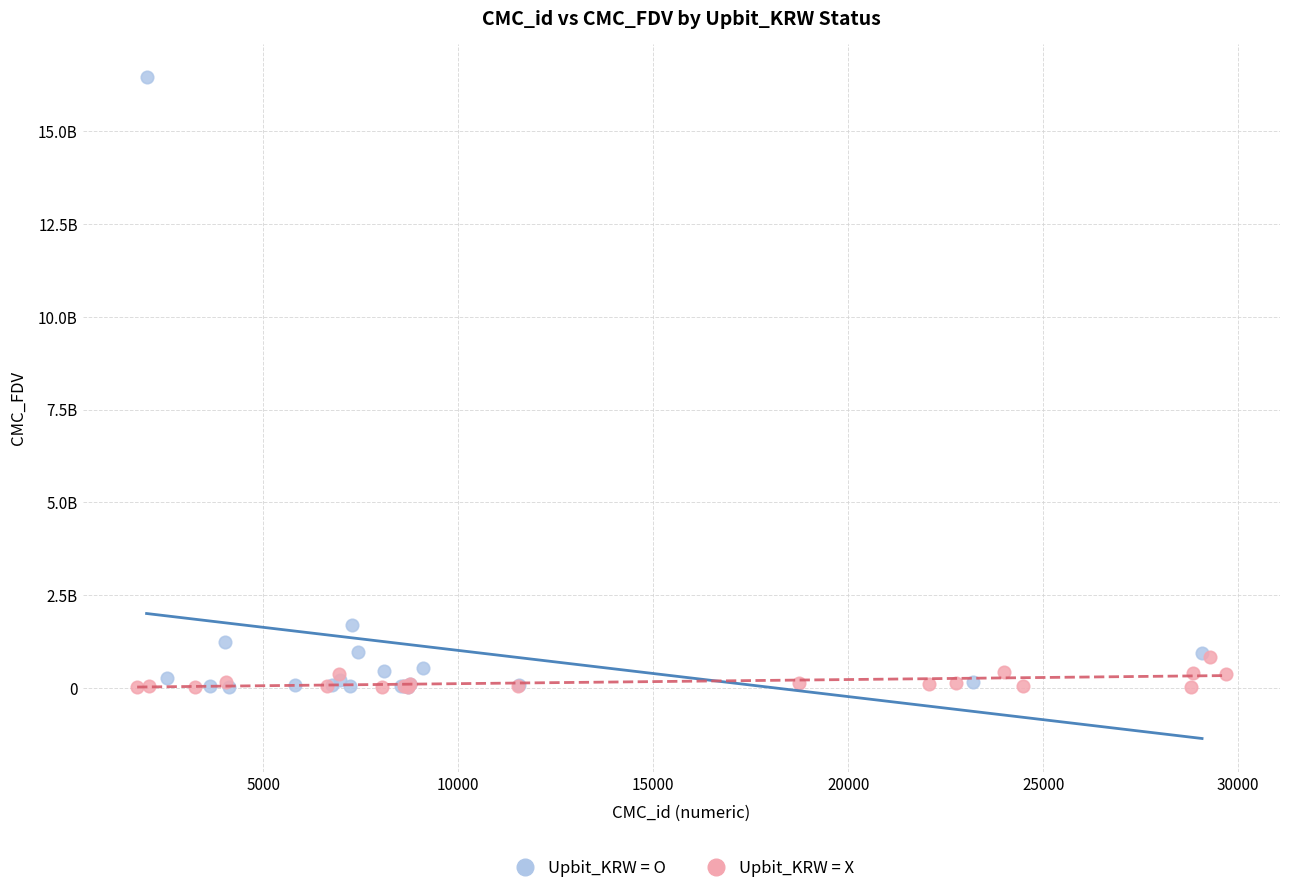

Which series reaches the maximum Y coordinate?

Upbit_KRW = O